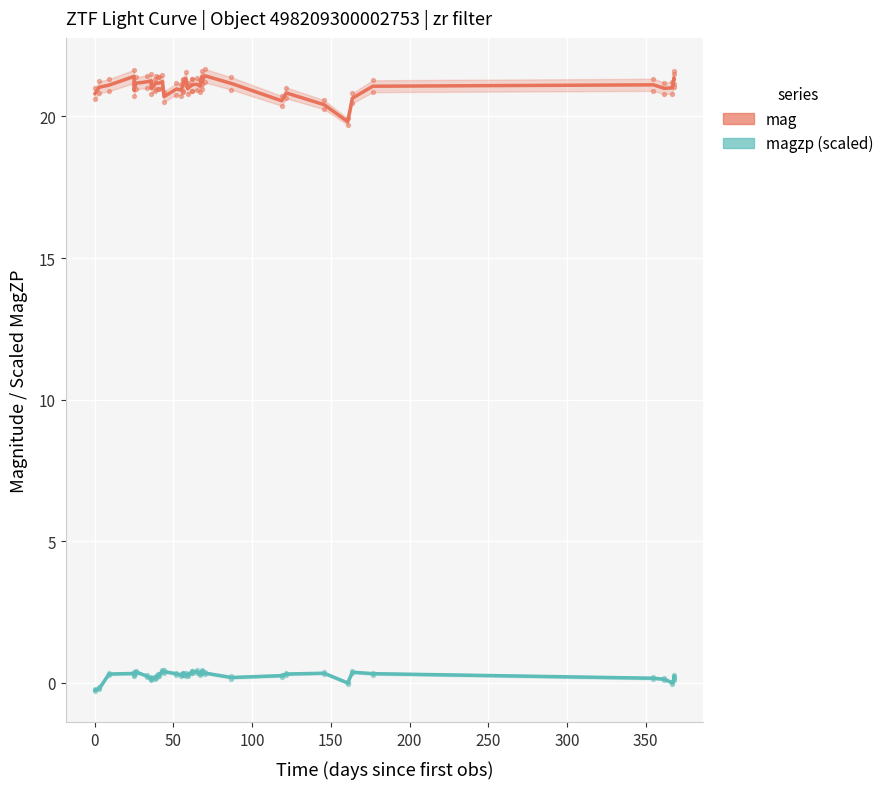

At how many categories does at least one series exceed 6?

40